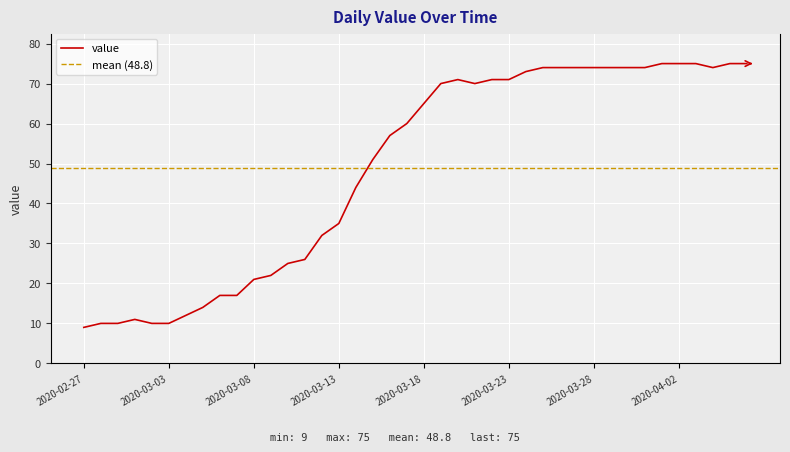

What is the ratio of the value at 2020-04-02 to the value at 2020-03-08?

3.6